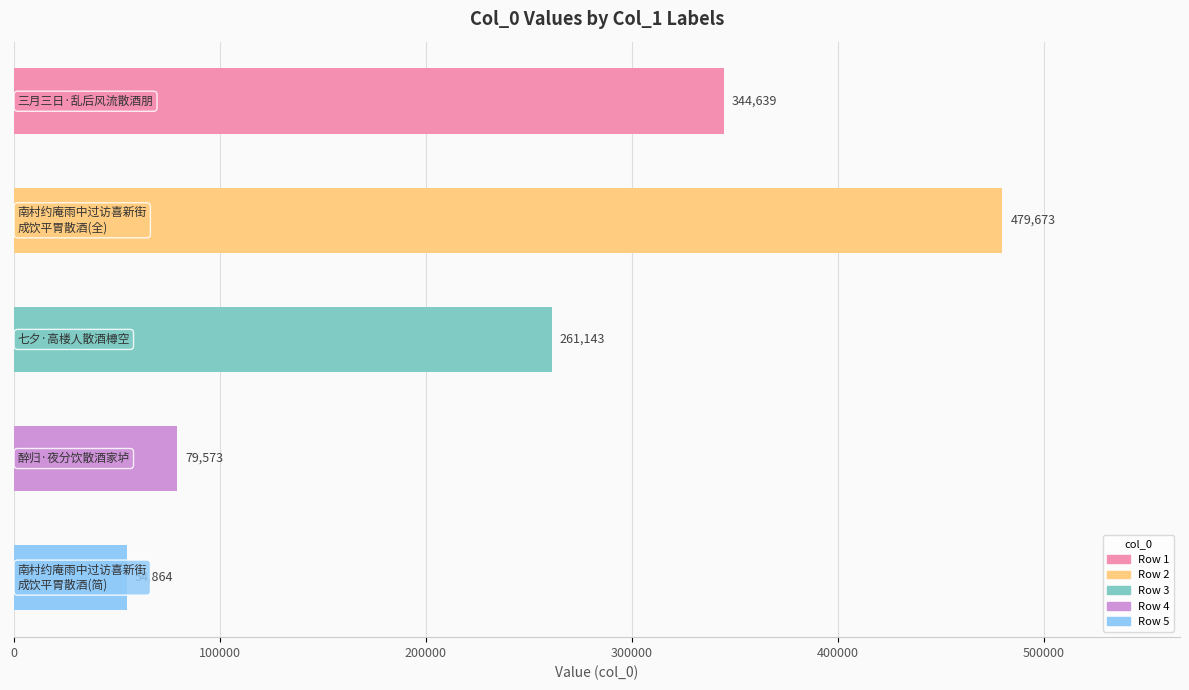

What is the difference between the maximum and minimum values?

424809